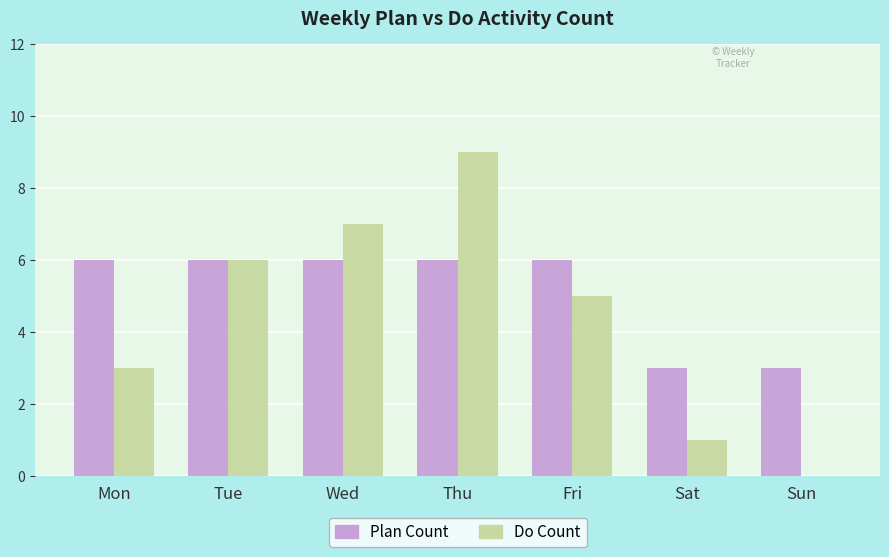

What is the sum of all Plan Count values?

36